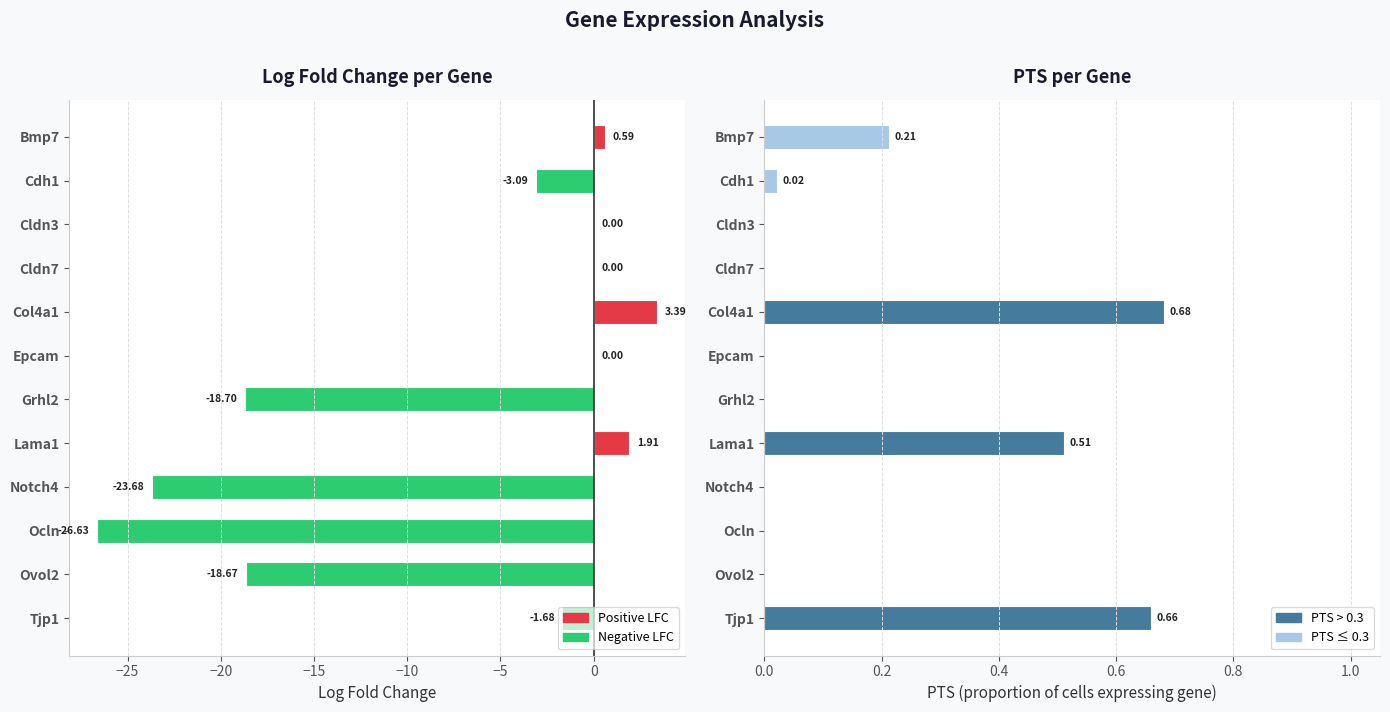

What is the sum of the pts values at Lama1 and Ovol2?

0.5